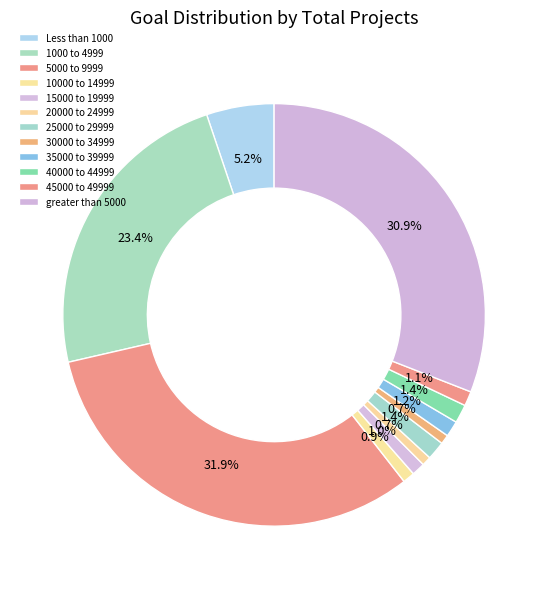

What percentage is NOT represented by 30000 to 34999?

99.3%